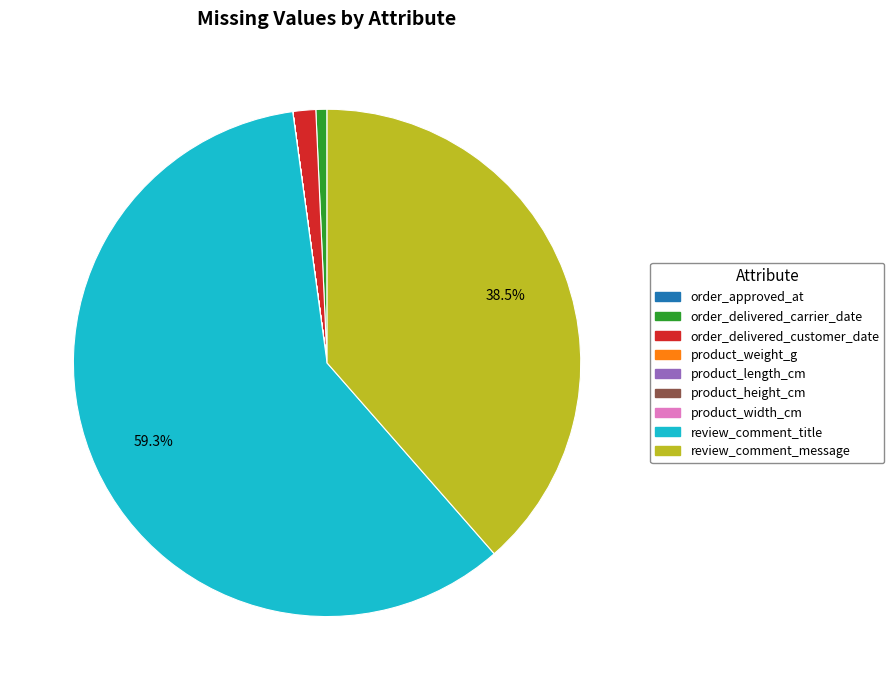

The order_delivered_customer_date slice represents 11% of the pie. True or false?

False